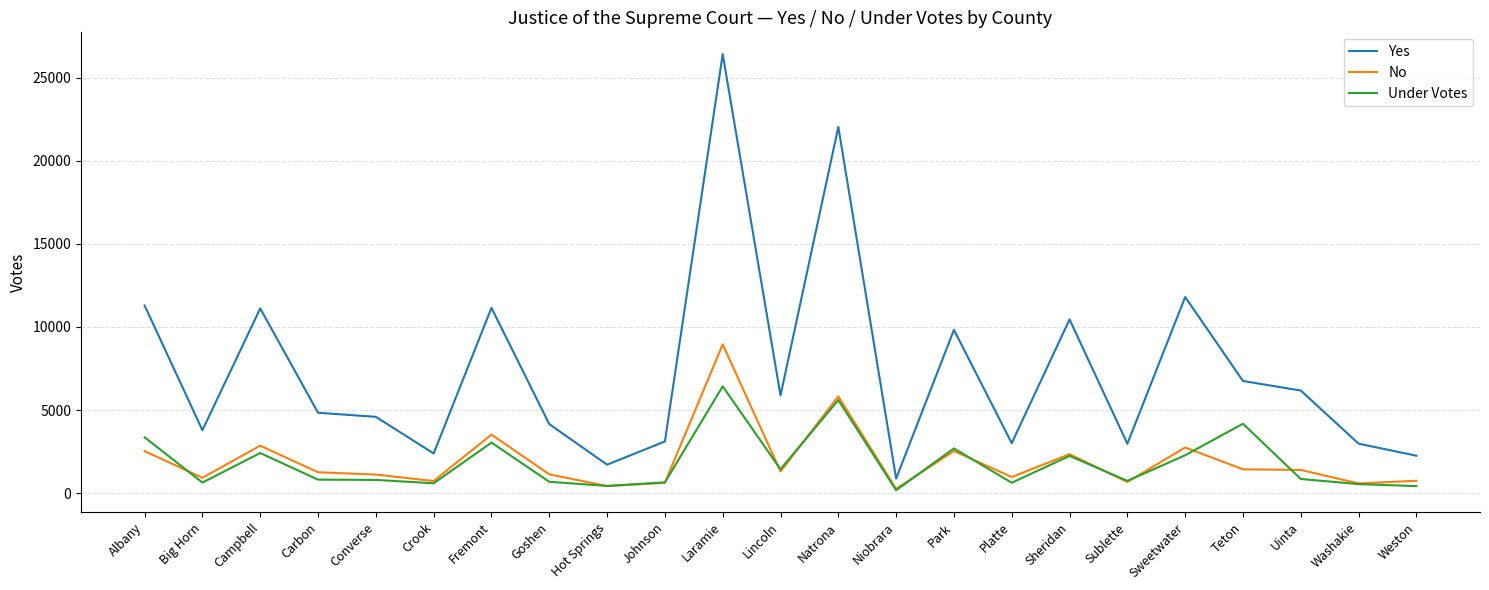

What are all the series names shown in the legend?

Yes, No, Under Votes